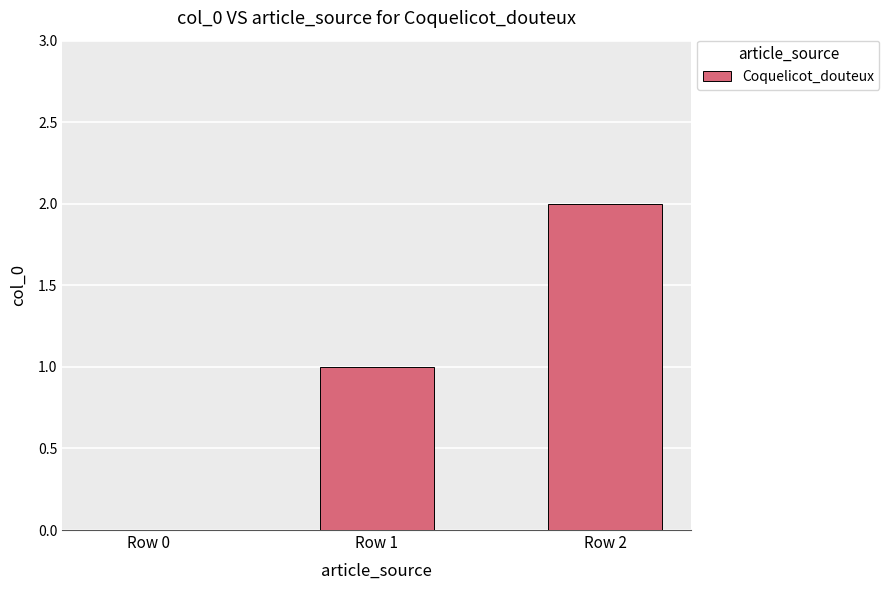

How many values are between 0 and 2?

3